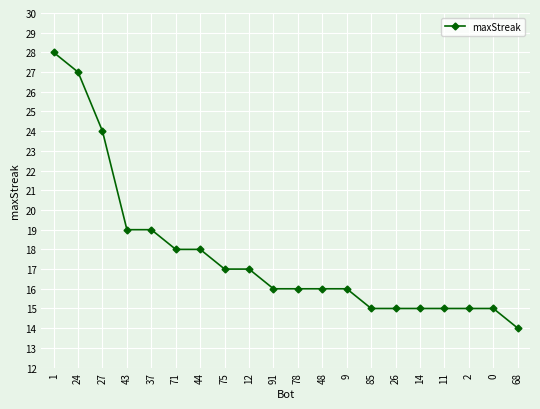

Is it true that the value at 26 is 15?

True